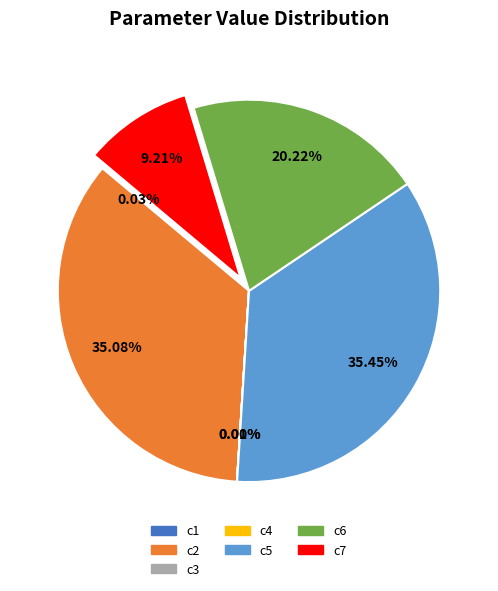

Does any single category account for the majority?

No